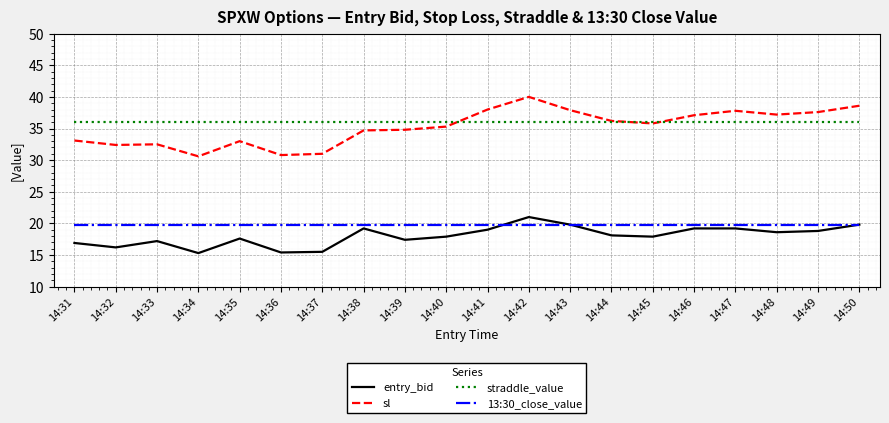

True or false: 13:30_close_value and straddle_value cross at least once.

False